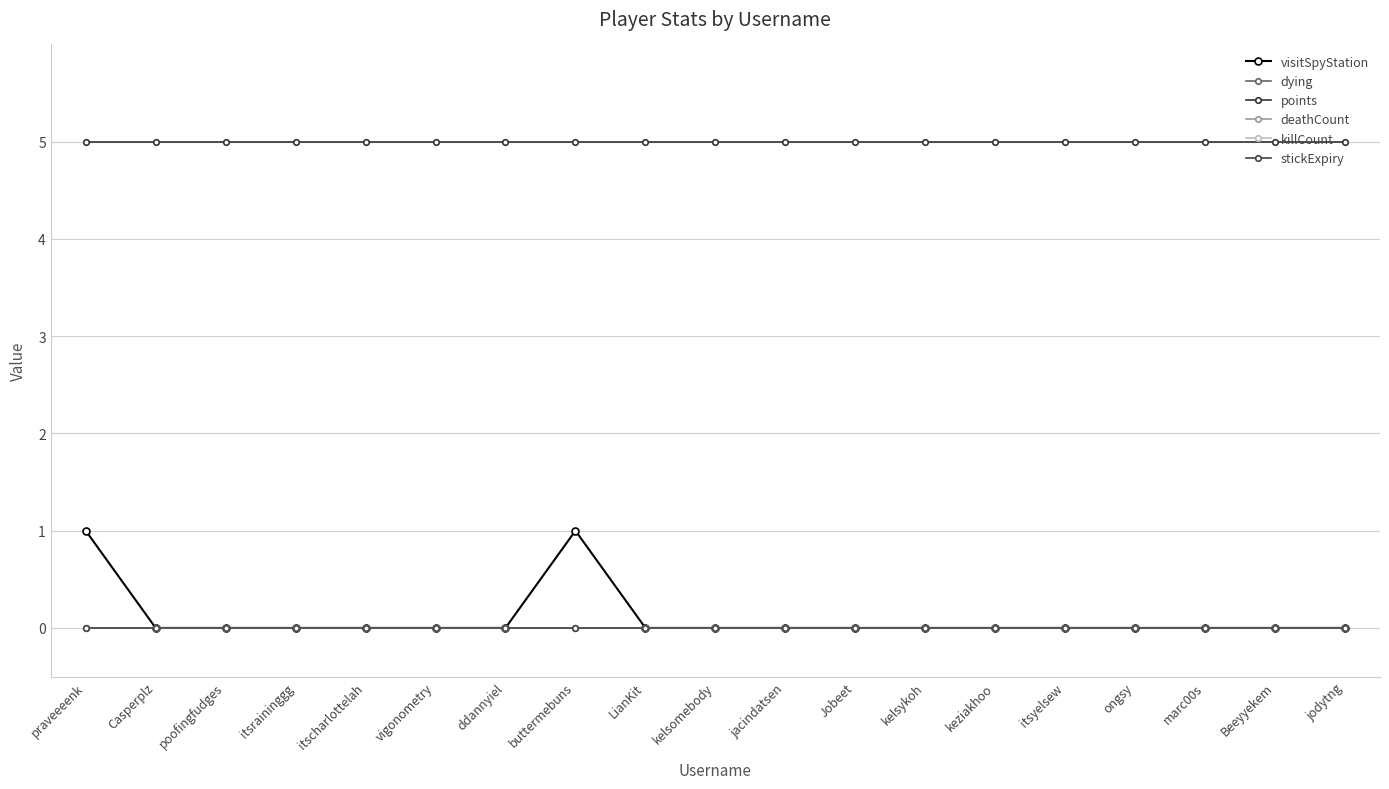

Is this an area chart (filled region under the line)?

No